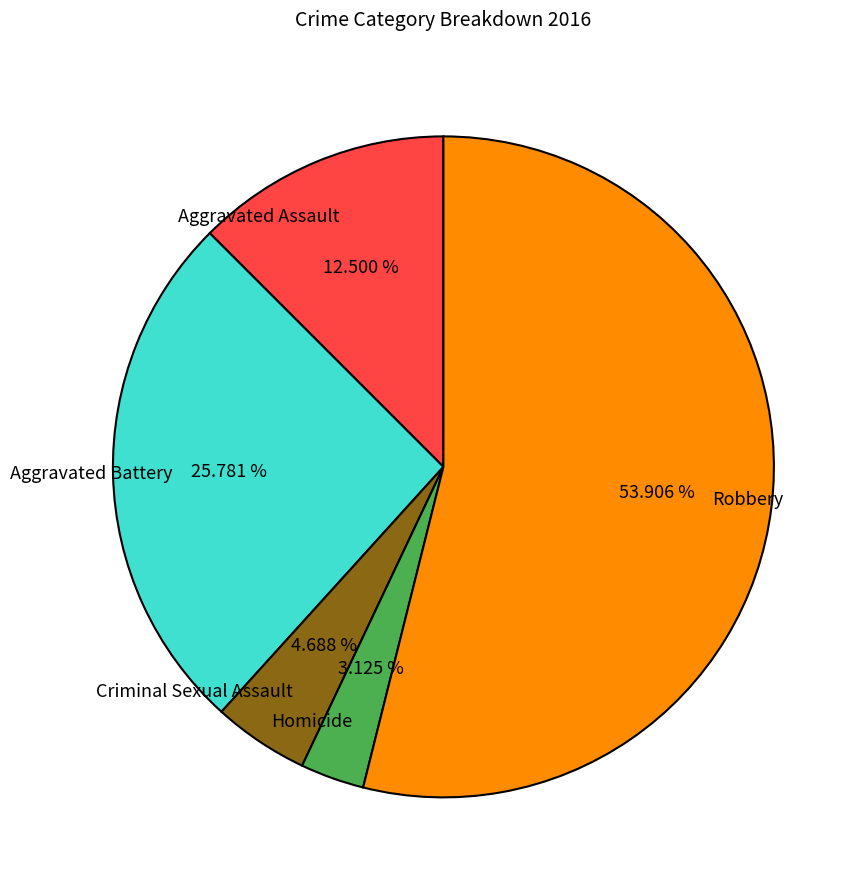

To the nearest percent, what is the combined percentage of Aggravated Battery and Criminal Sexual Assault?

30%